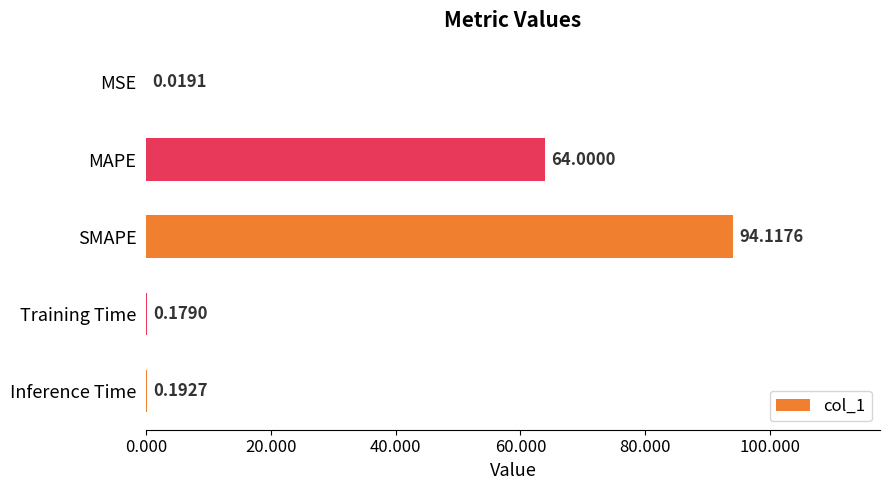

What is the sum of the values at Inference Time and Training Time?

0.4